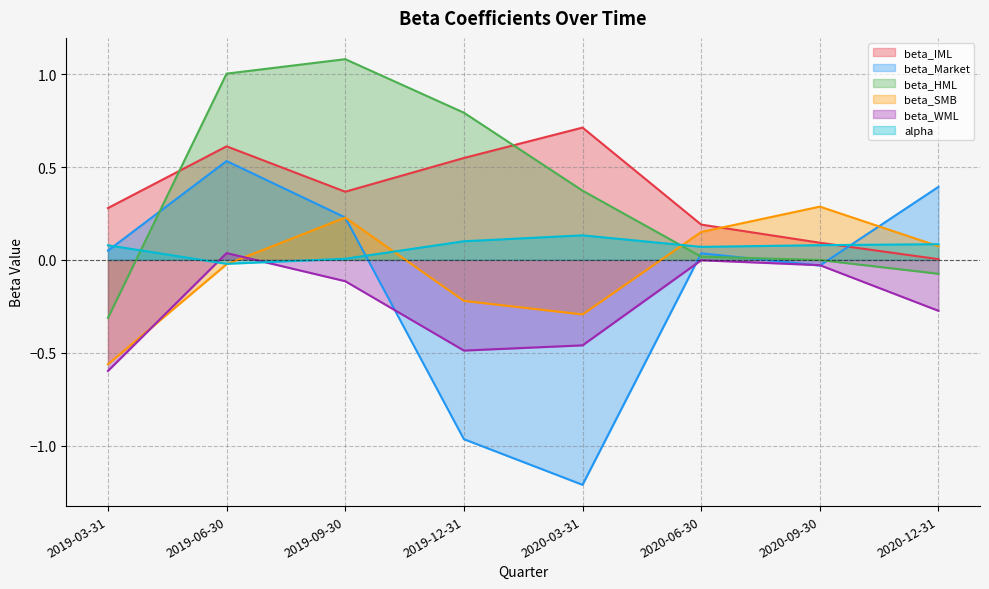

What is the label of the 5th point from the right?

2019-12-31